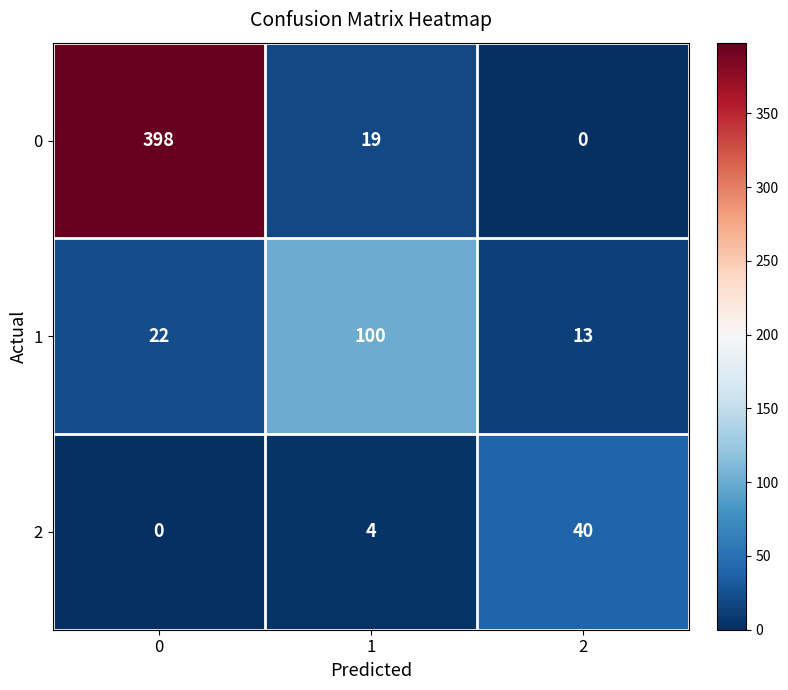

What is the approximate value of 2 at 2?

40